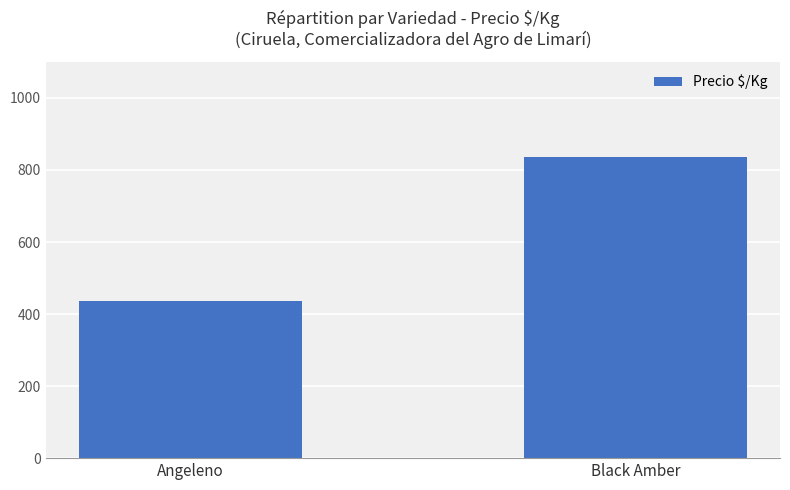

What is the sum of the values at Angeleno and Black Amber?

1273